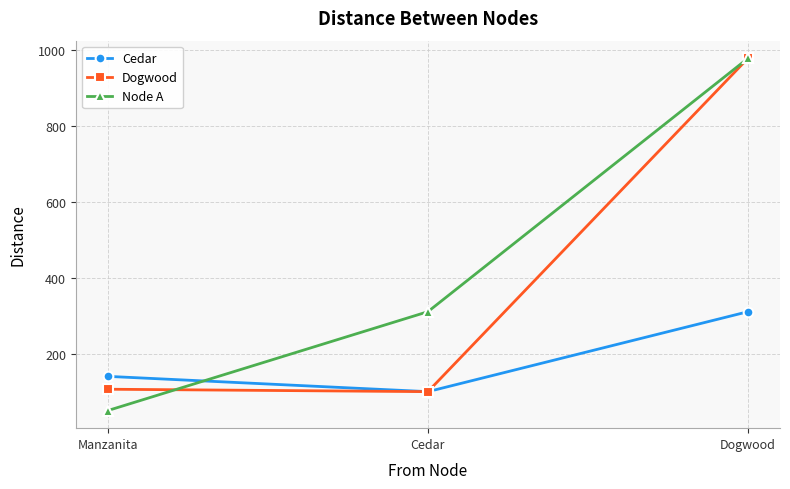

The Cedar series shows 139.8 at Manzanita. True or false?

True